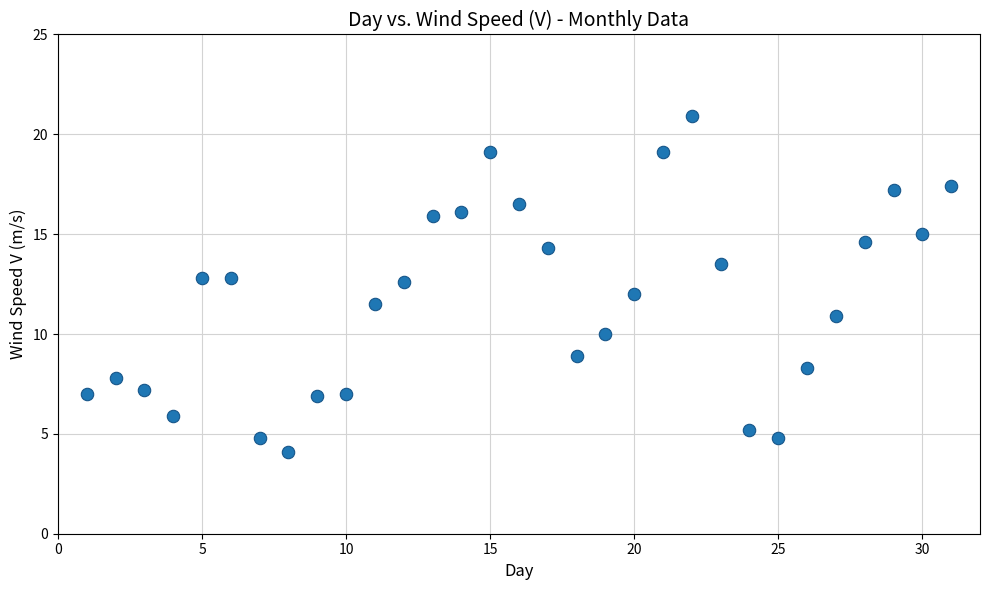

What is the range of X values (max minus min)?

30.0